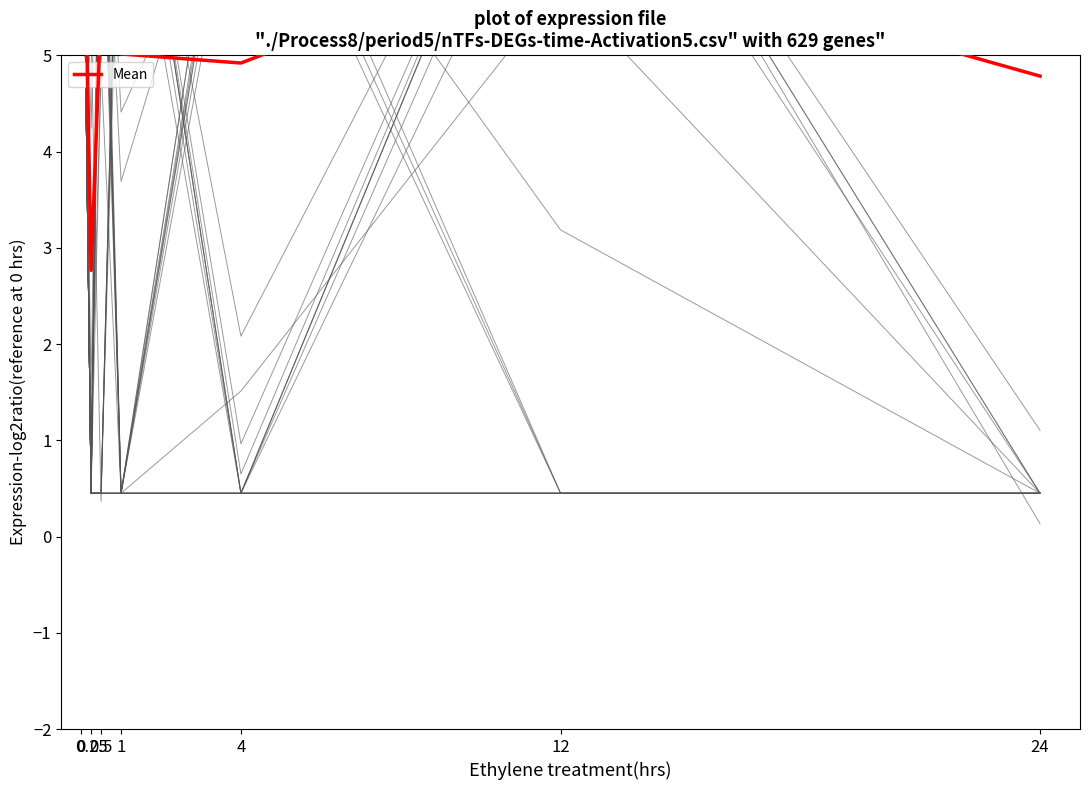

True or false: the data has more than 0 interior local peaks.

True